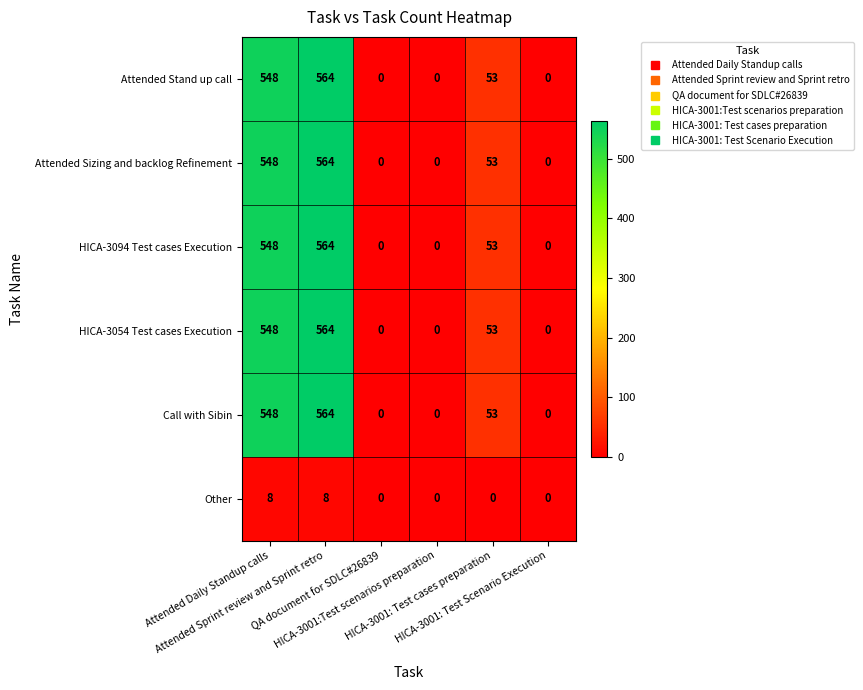

How many Other values are between 0 and 8?

6